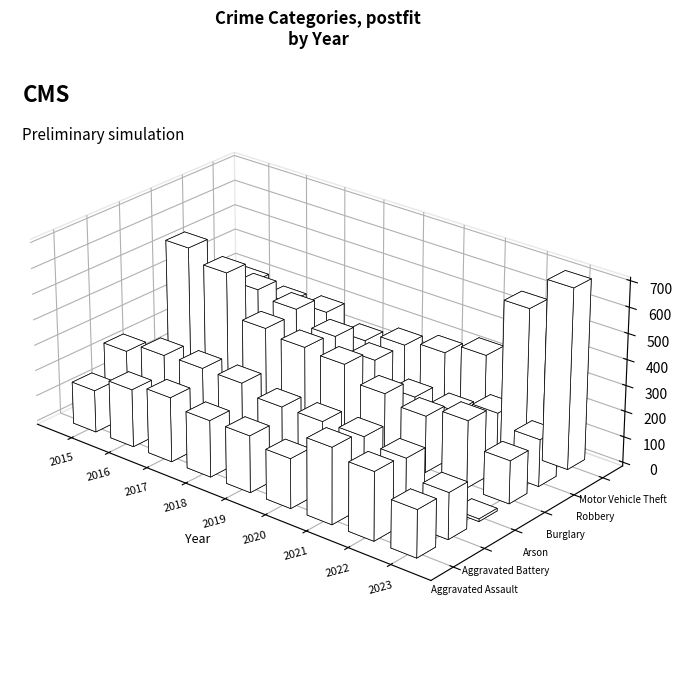

Where is Aggravated Battery nearest to the value 241?

2022